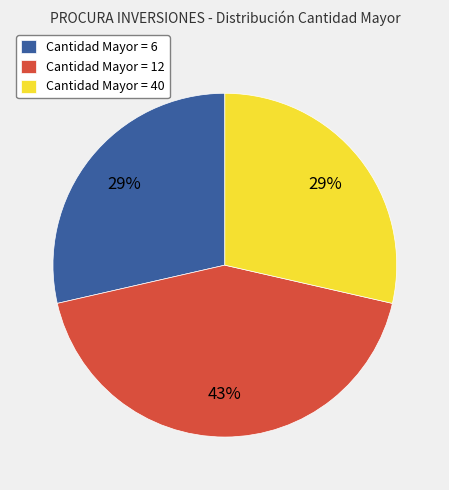

Does Cantidad Mayor = 40 represent more than half of the total?

No